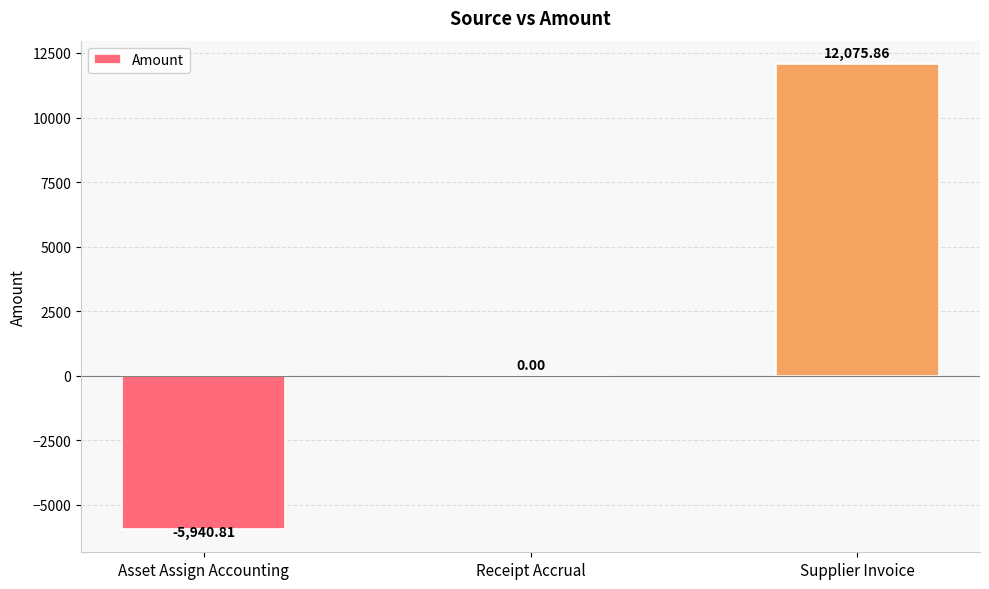

Is it true that the value at Receipt Accrual is 0.0?

True